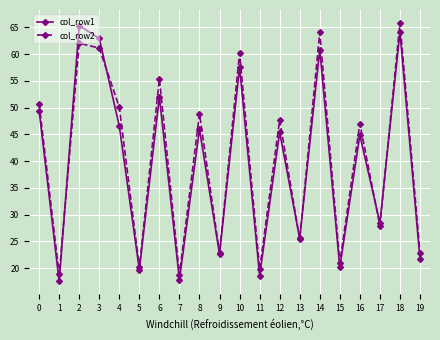

What is the spread (max minus min) of values at 6?

3.4